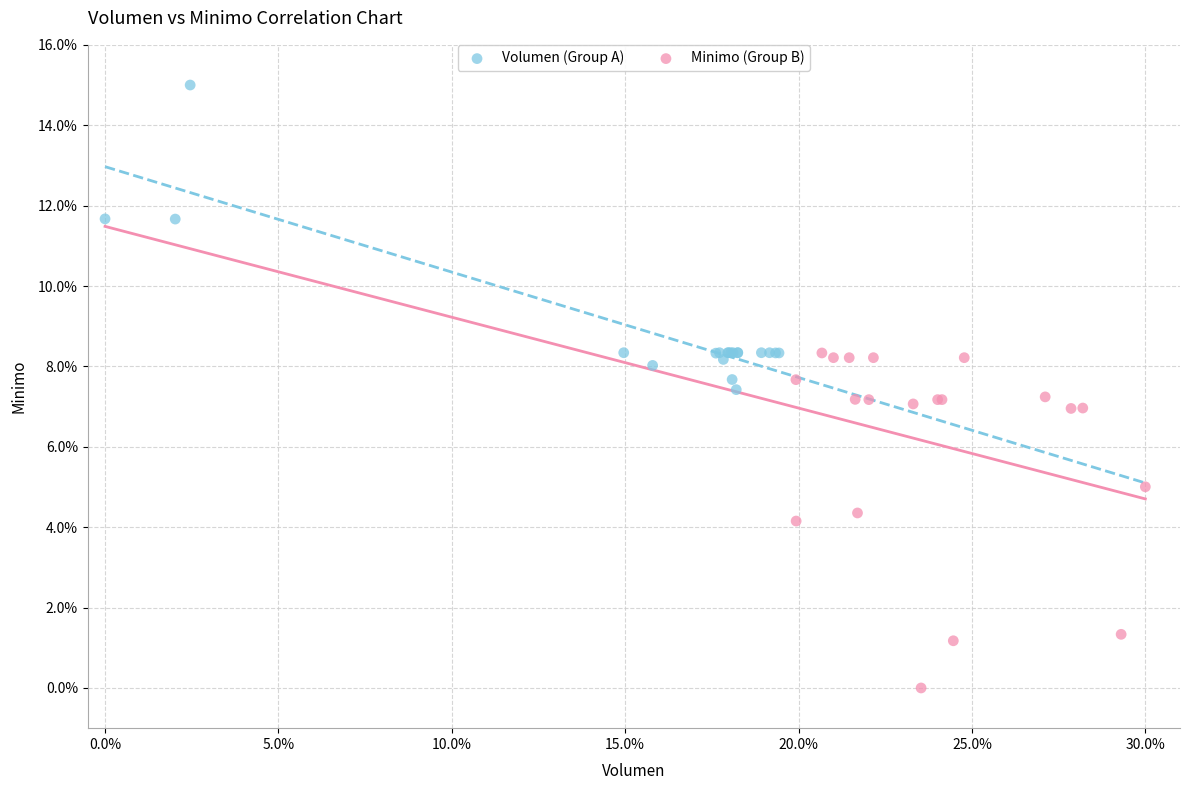

Which series has the largest Y range (max minus min)?

Minimo (Group B)